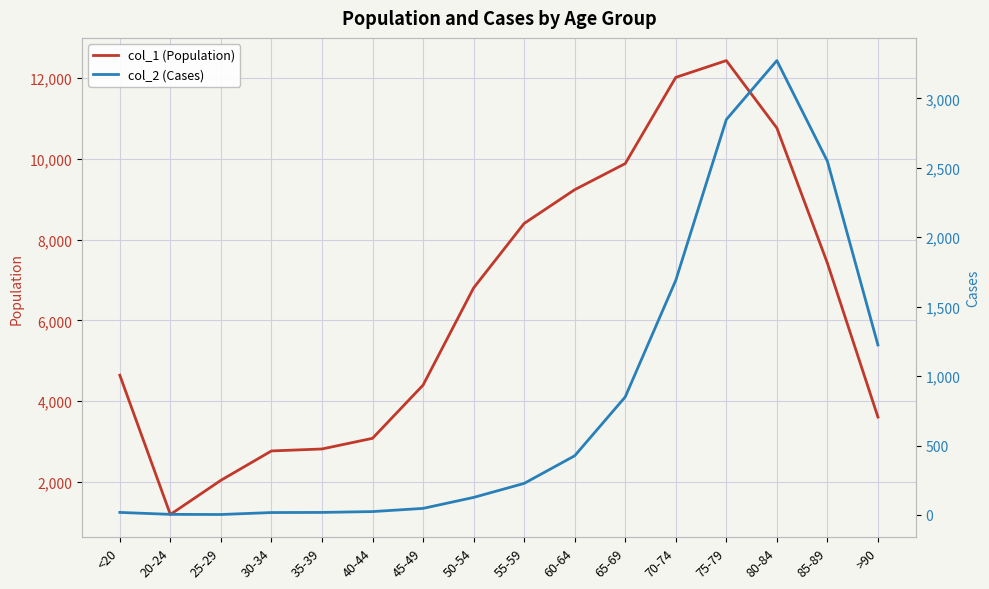

True or false: col_1 (Population) has more than 0 points higher than both neighbors.

True